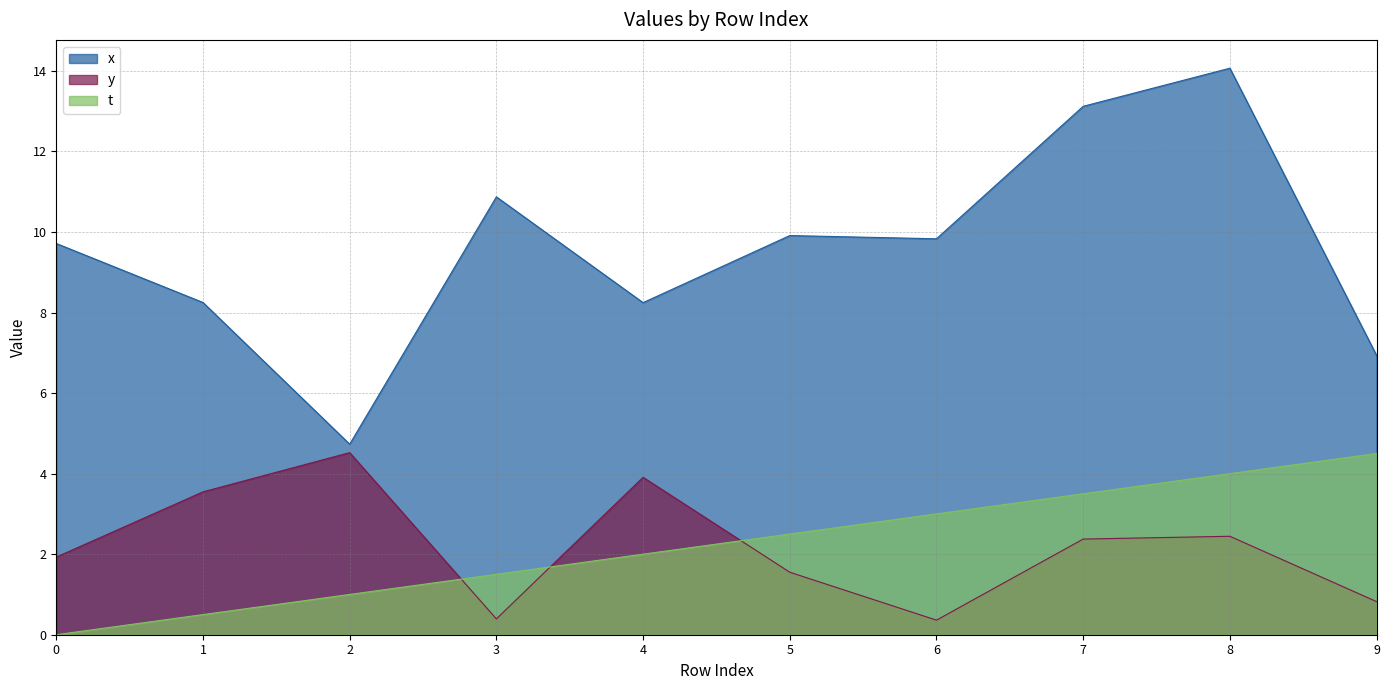

What is the average value of the t series?

2.2